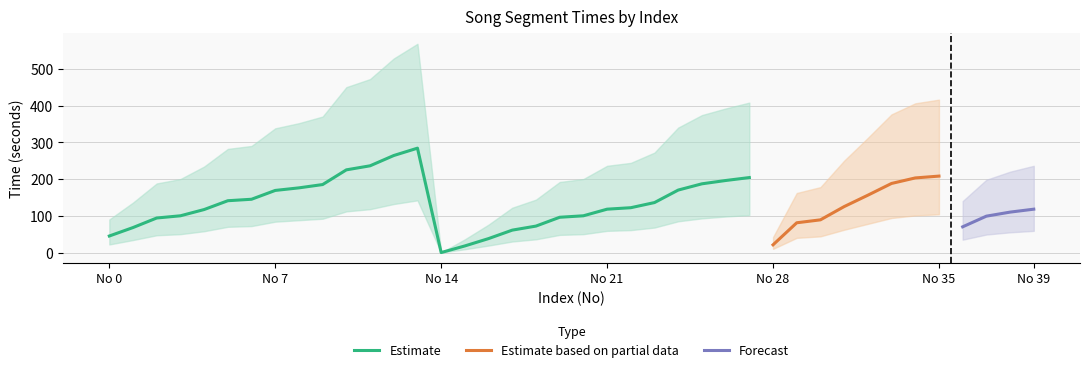

Reading left to right, list all the values displayed in this chart.

Time (seconds): 45	68	94	100	117	141	145	169	176	185	225	236	264	284	0	18	38	61	72	96	100	118	122	136	170	187	196	204	21	81	89	125	156	188	203	208	70	99	110	118
Upper Band: 90	136	188	200	234	282	290	338	352	370	450	472	528	568	0	36	76	122	144	192	200	236	244	272	340	374	392	408	42	162	178	250	312	376	406	416	140	198	220	236
Lower Band: 22	34	47	50	58	70	72	84	88	92	112	118	132	142	0	9	19	30	36	48	50	59	61	68	85	93	98	102	10	40	44	62	78	94	101	104	35	49	55	59